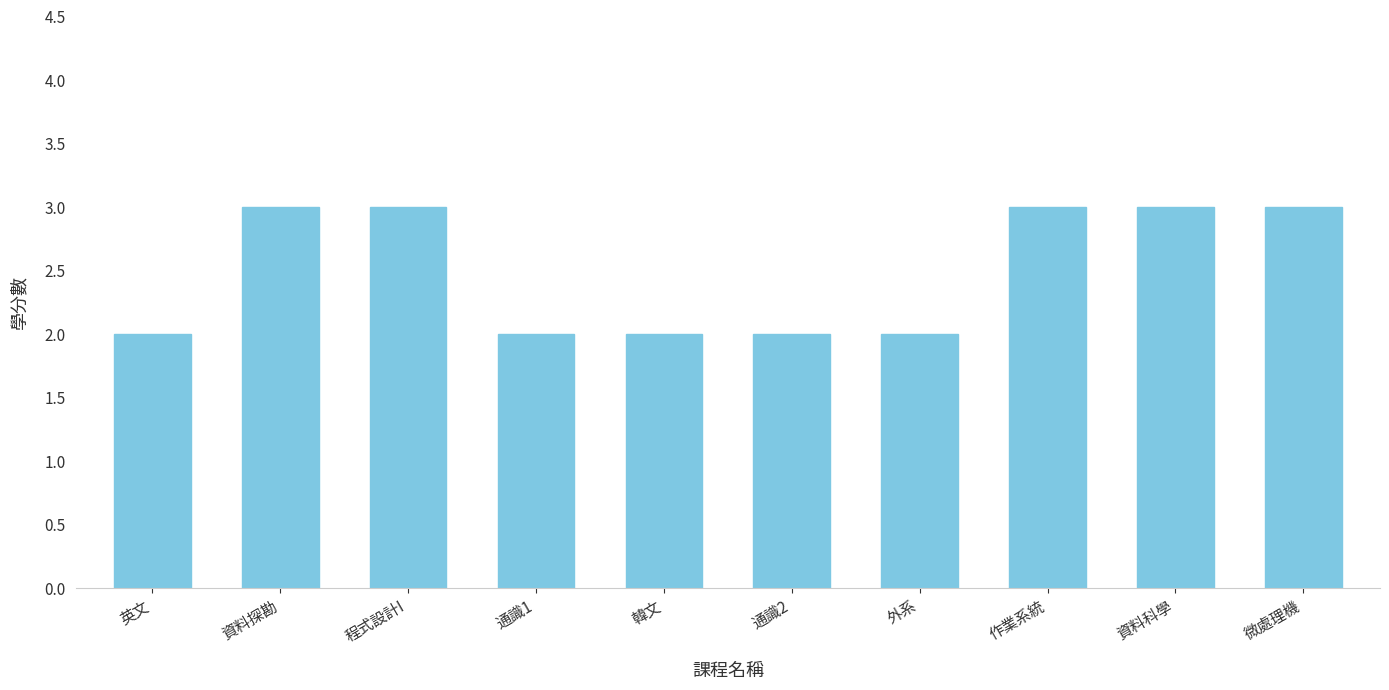

True or false: the data shows 1 at 通識2.

False